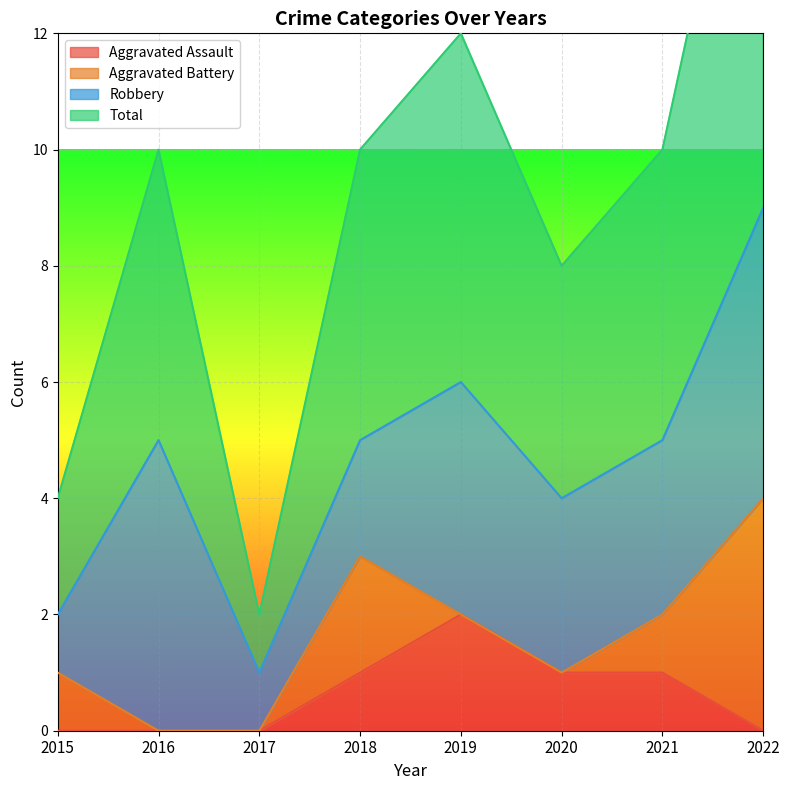

How many interior local peaks does the Total series have?

2